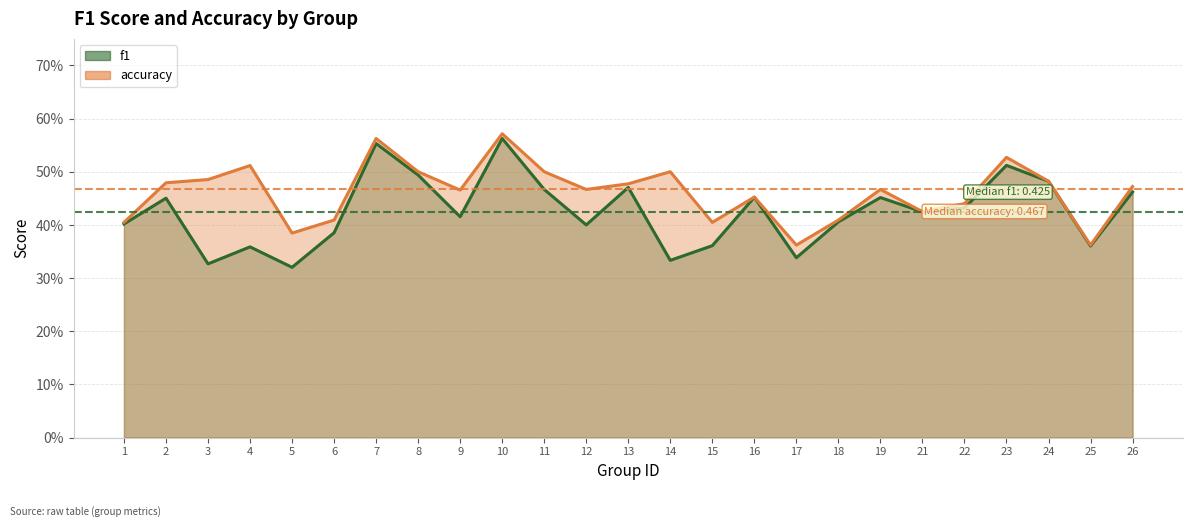

In accuracy, how many points are higher than both neighbors (excluding endpoints)?

7